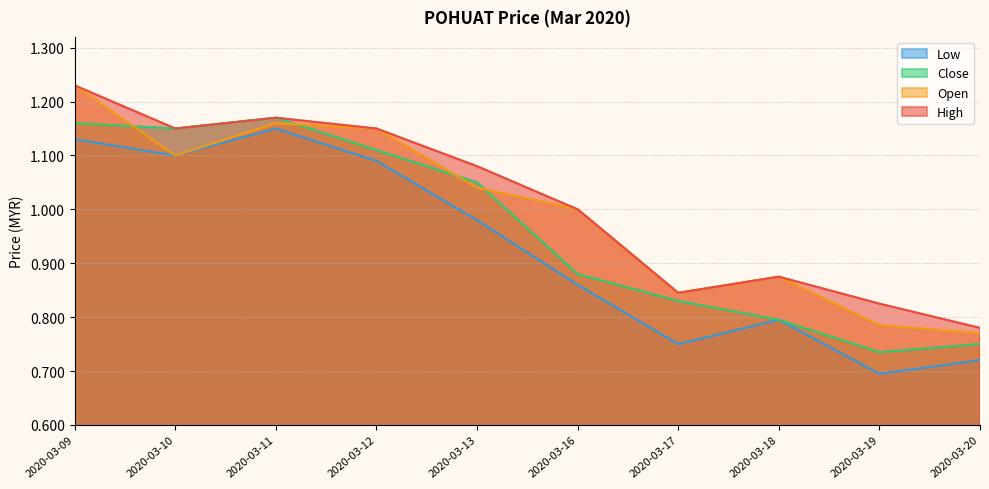

The high series shows 1.8 at 2020-03-16. True or false?

False